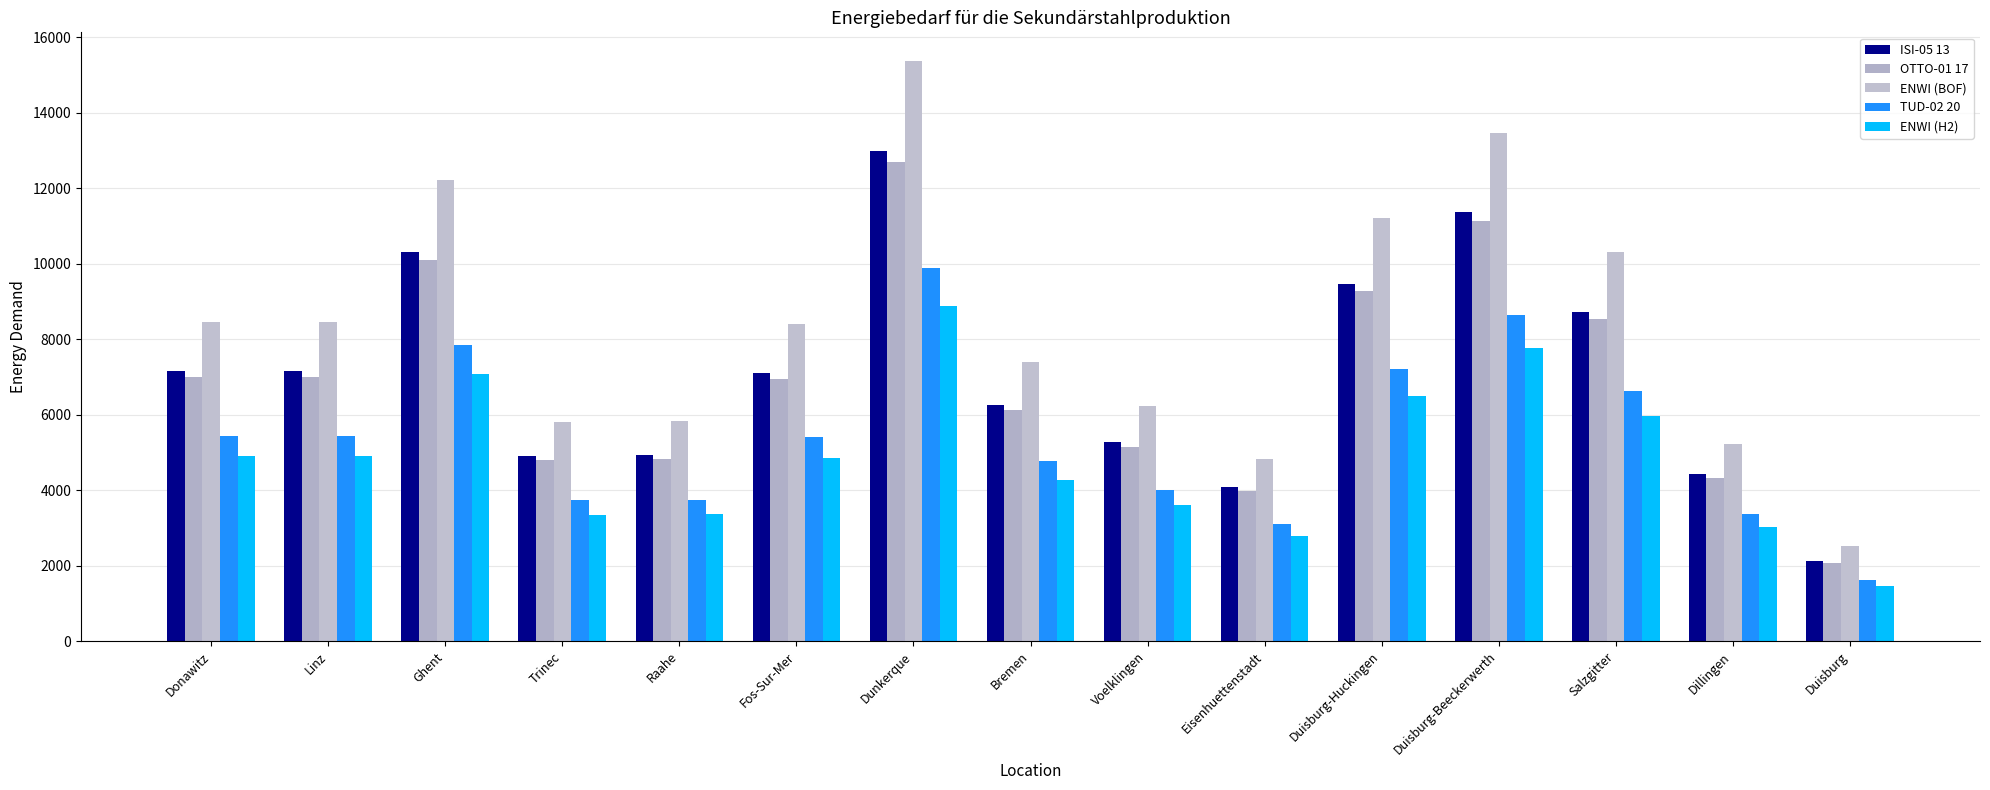

At how many categories does at least one series exceed 7388?

9